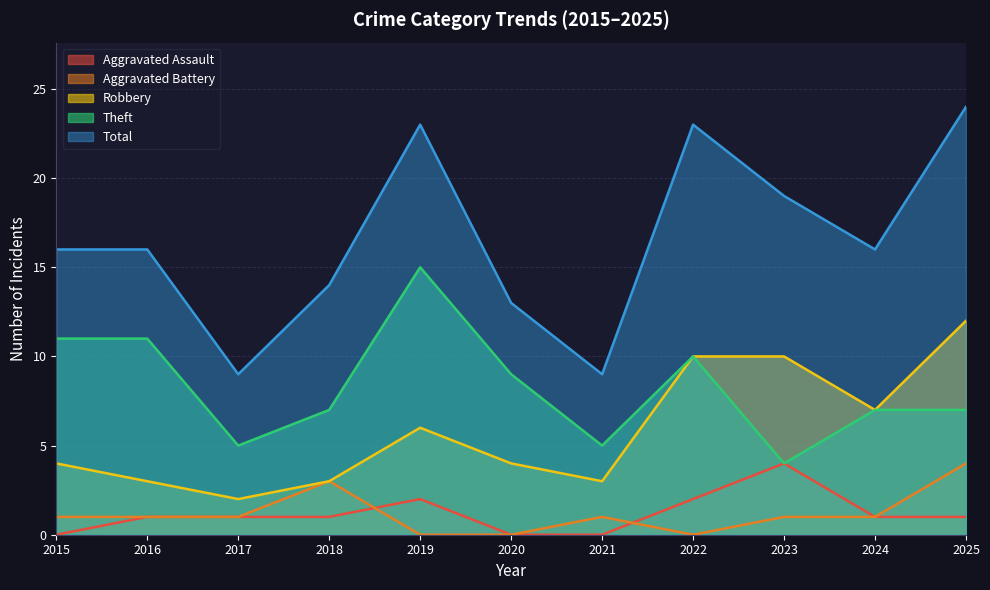

At how many categories does at least one series exceed 4?

11